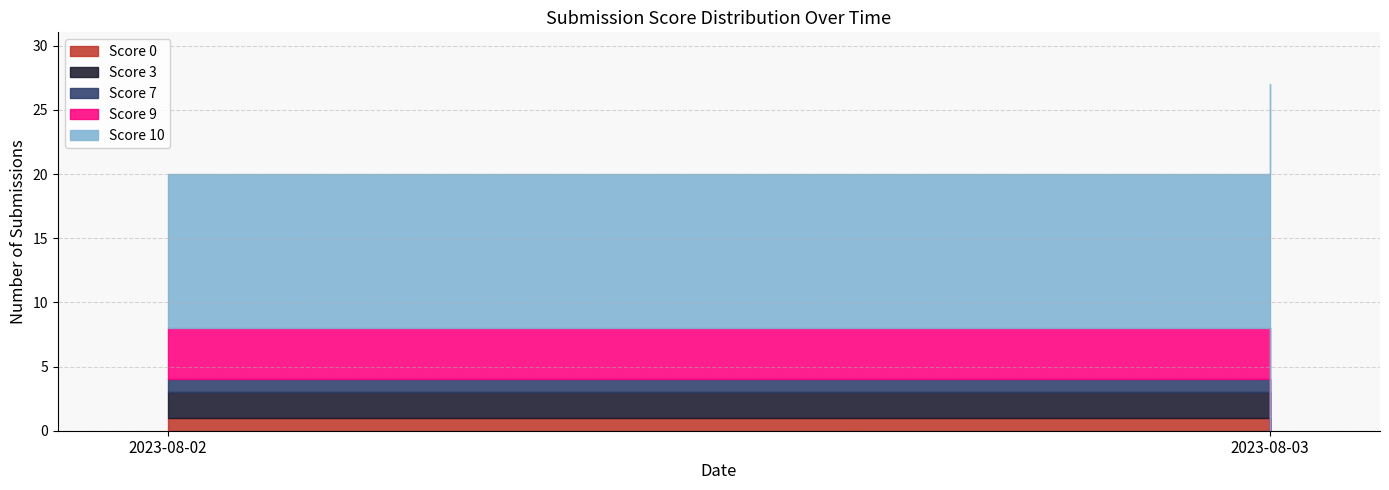

Reading right to left, extract all data points from this chart.

Score 0: 2023-08-03=0	2023-08-02=1
Score 3: 2023-08-03=0	2023-08-02=2
Score 7: 2023-08-03=0	2023-08-02=1
Score 9: 2023-08-03=0	2023-08-02=4
Score 10: 2023-08-03=27	2023-08-02=12